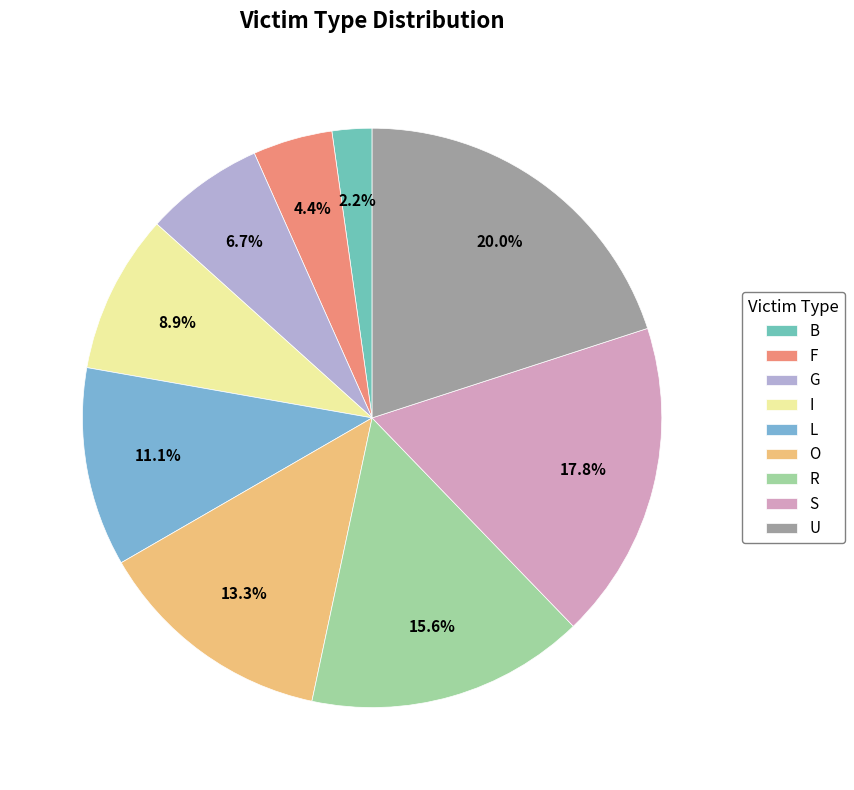

How many segments does this pie chart have?

9